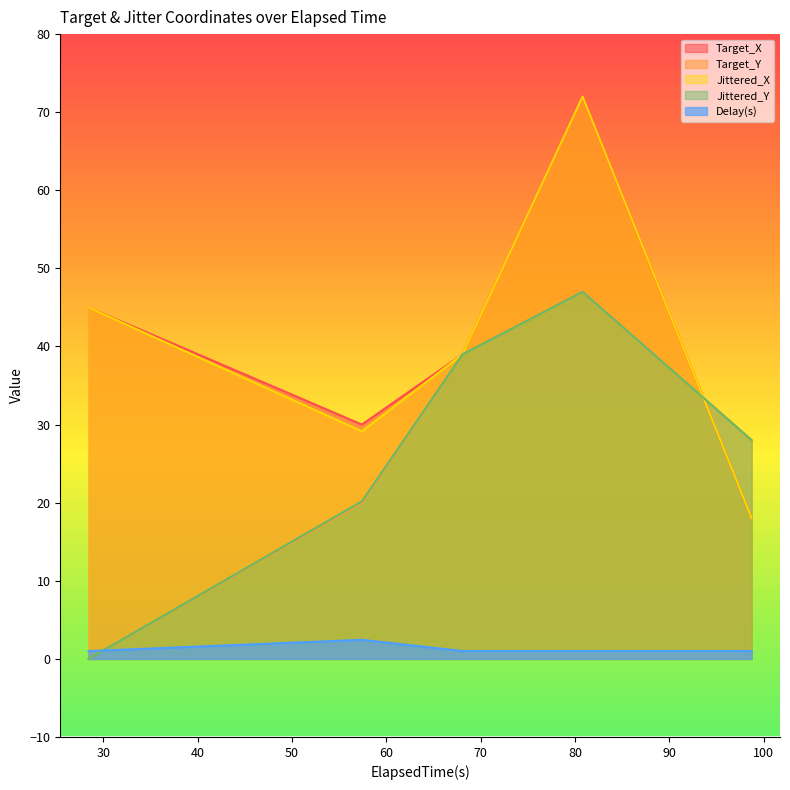

Rank the series at 80.79 from lowest to highest value.

Delay(s), Target_Y, Jittered_Y, Target_X, Jittered_X